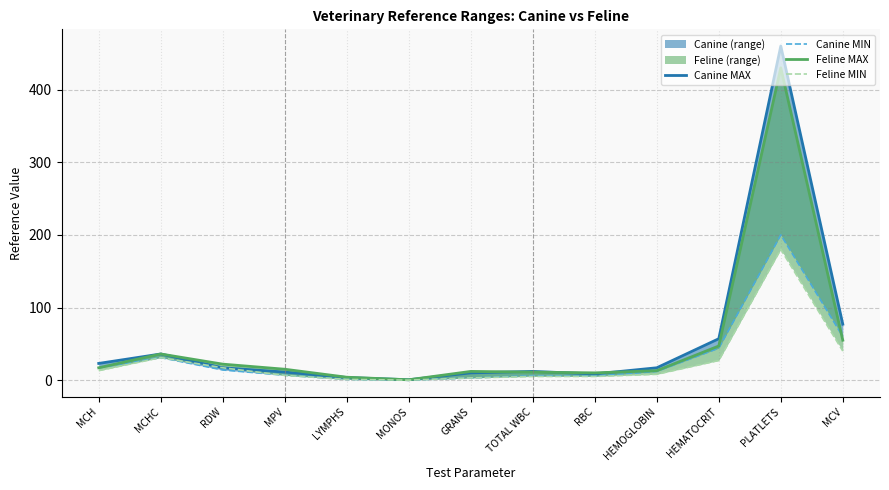

Which series has the largest total across all categories?

Canine MAX